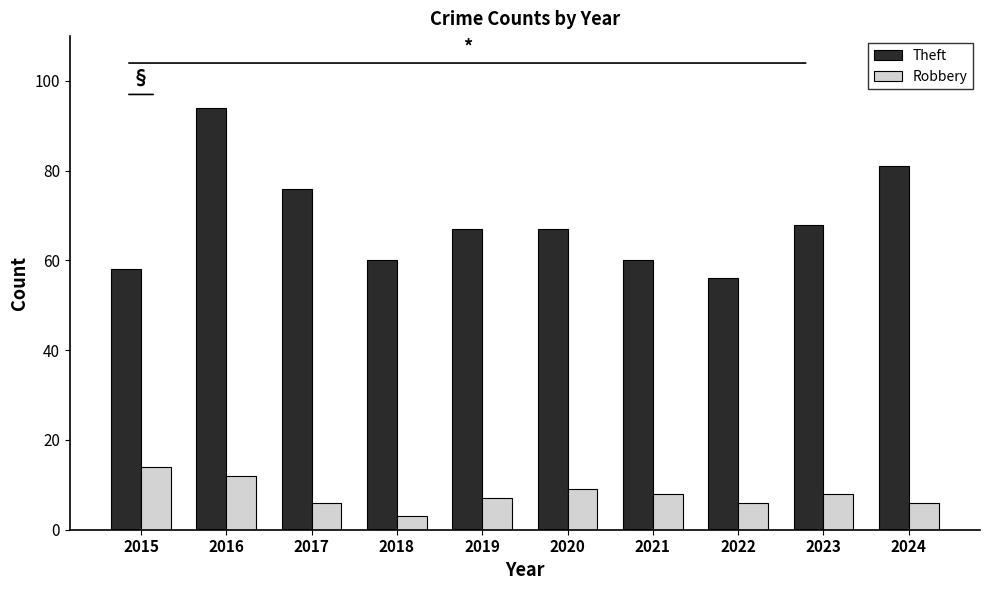

How many bars are there in each group?

2